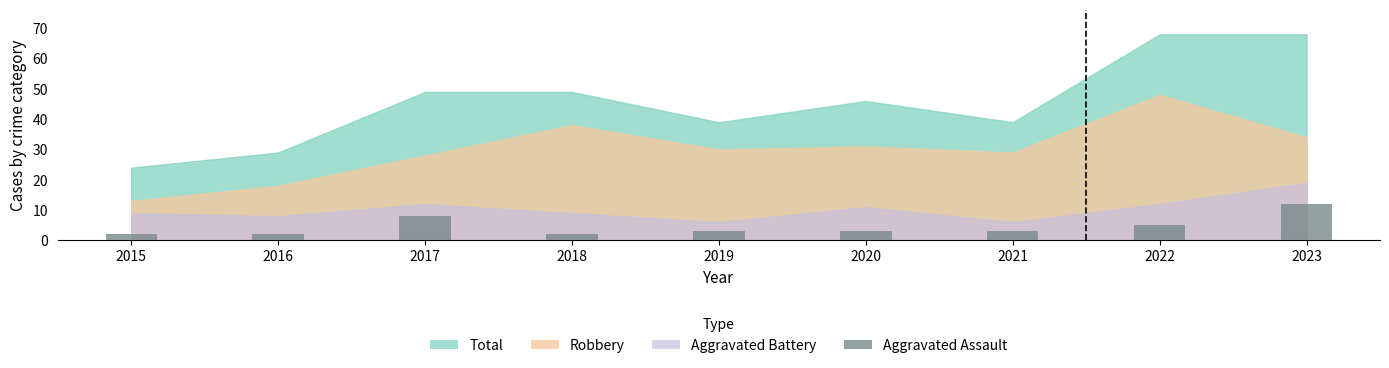

What is the value of the 6th bar from the left?

3